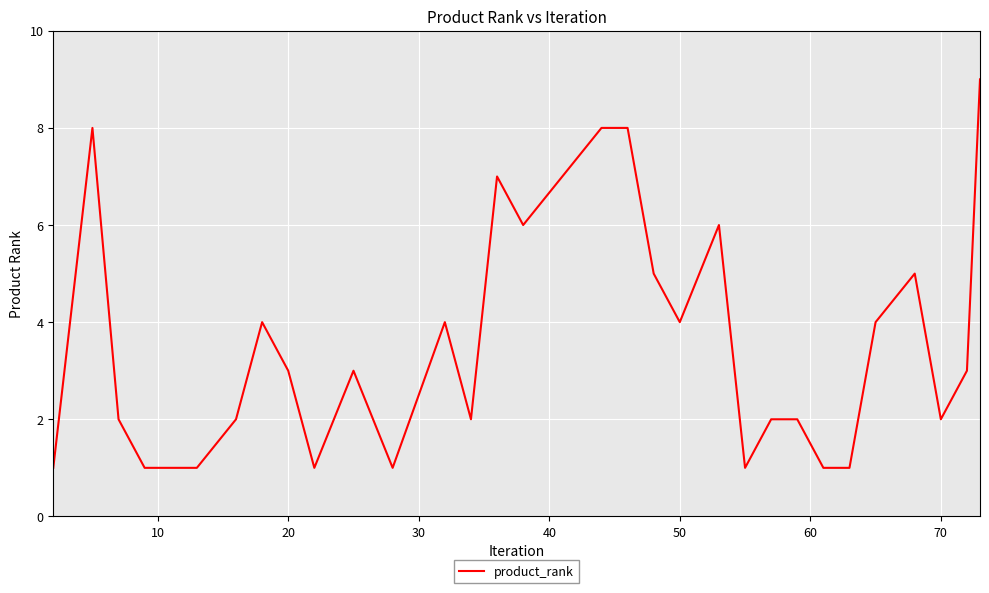

What is the difference between the maximum and second lowest values?

8